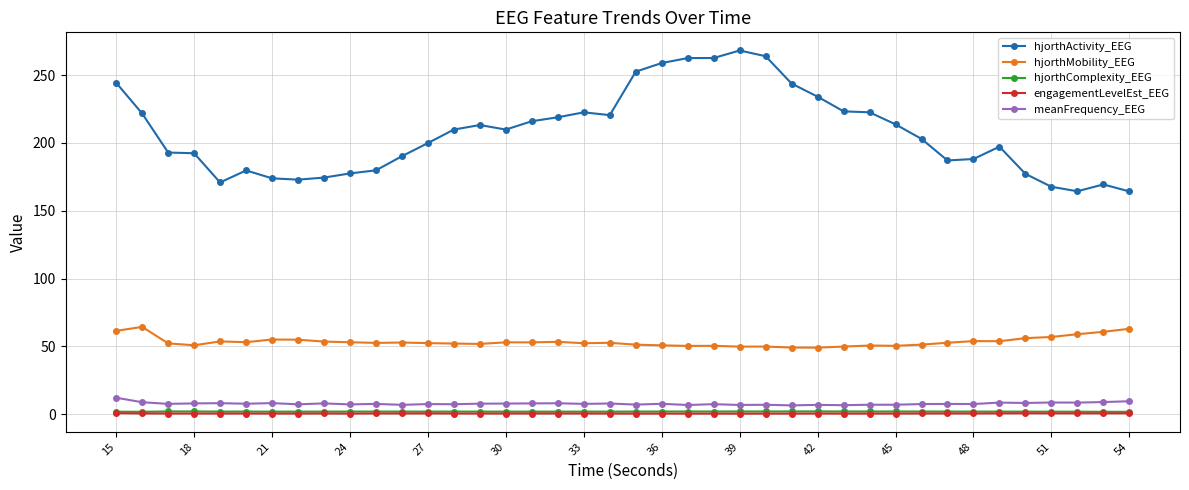

Which series has the largest range (max minus min)?

hjorthActivity_EEG